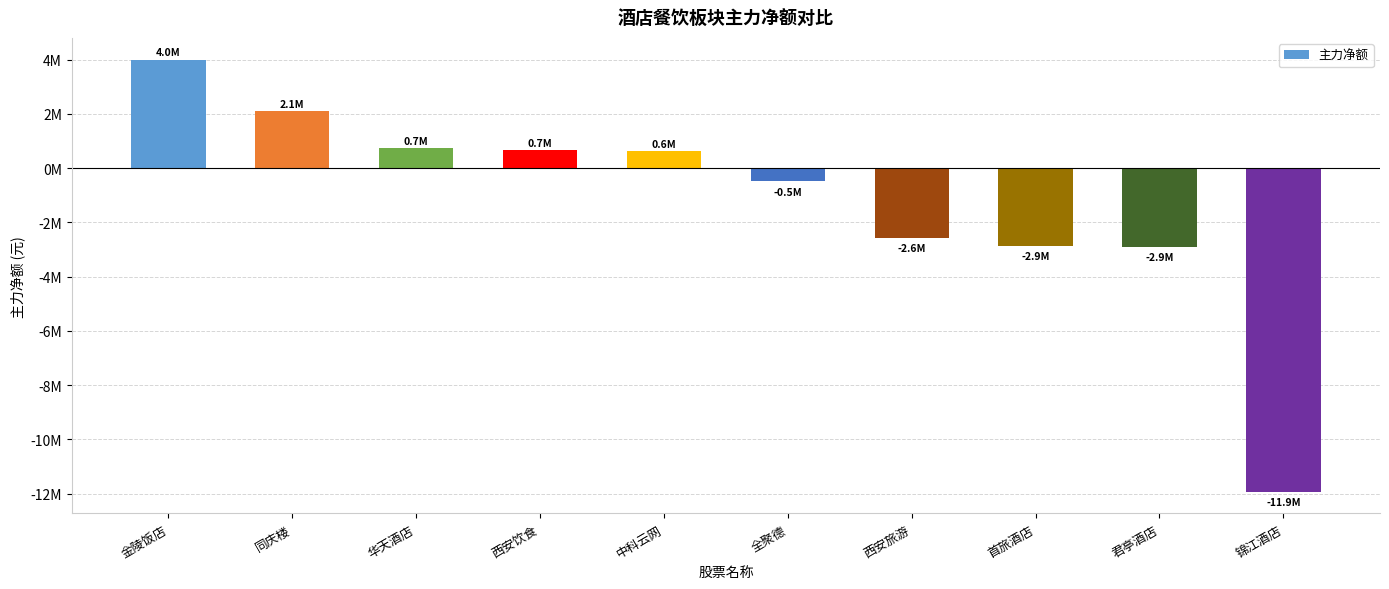

True or false: the data shows 676499 at 西安饮食.

True